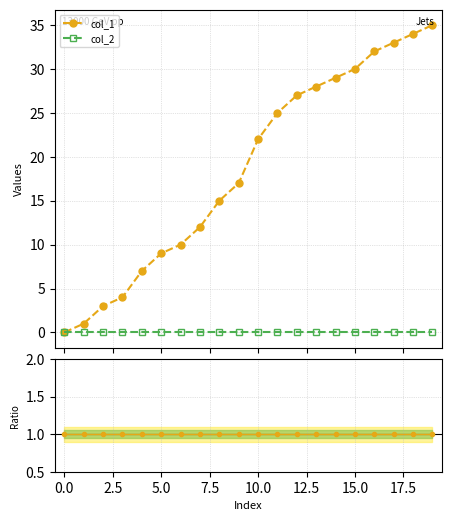

Which series has the largest total across all categories?

col_1